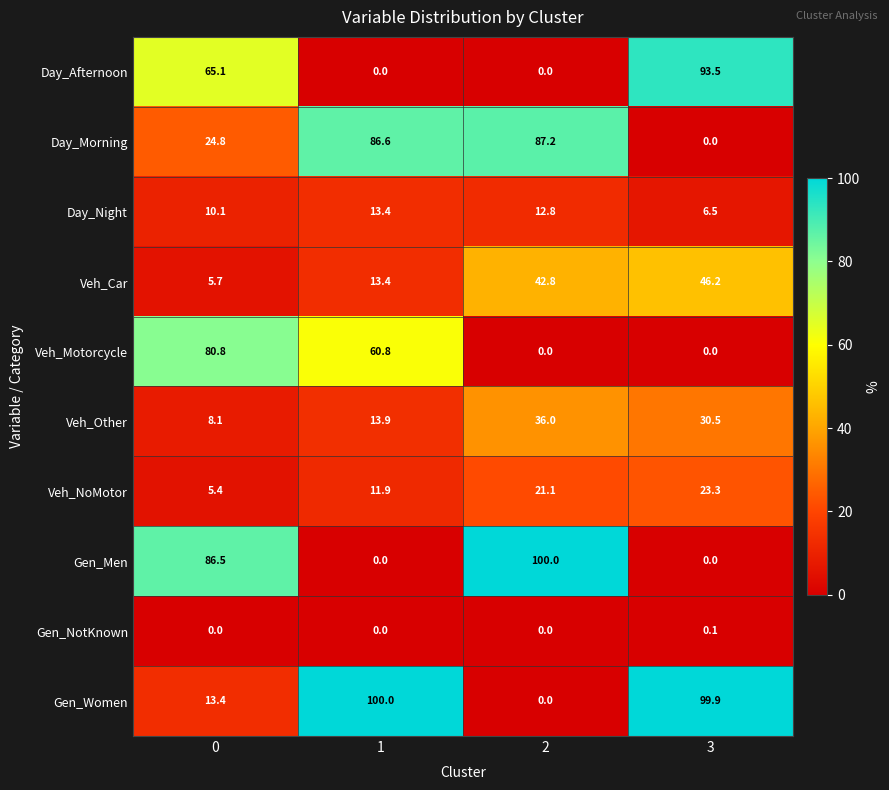

What is the total value across all series at 3?

300.0